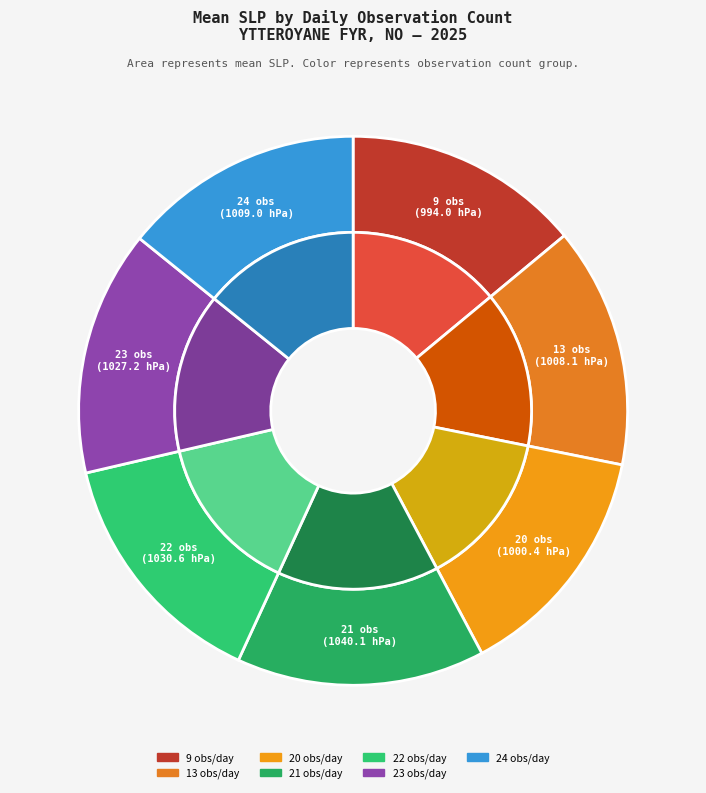

Do 23 and 21 together represent more than half of the pie?

No